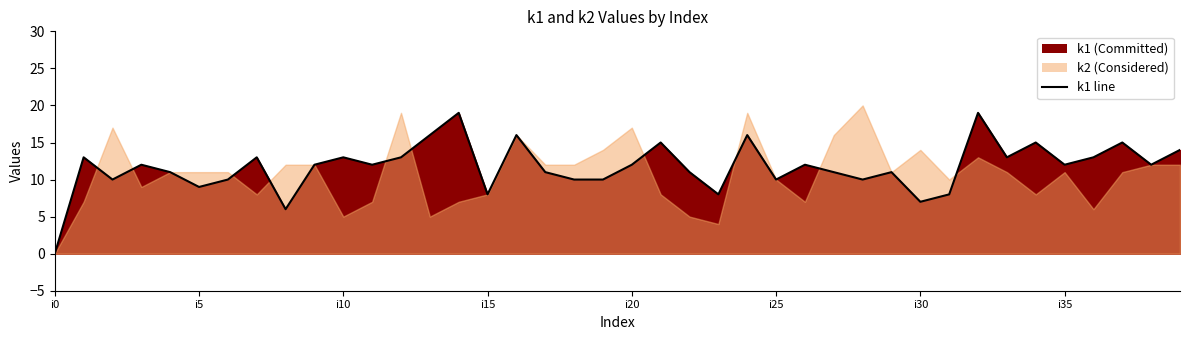

Is it true that the value at 13 is 16?

True